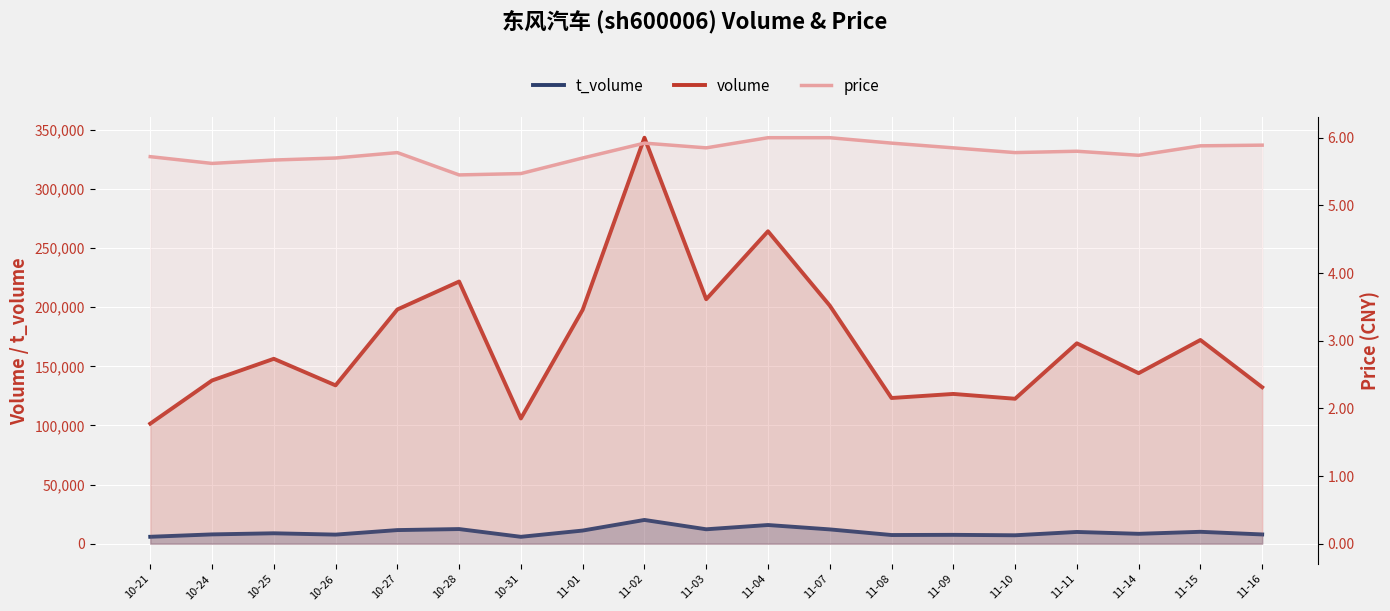

What is the value of the price point at the 10th from the left?

5.8